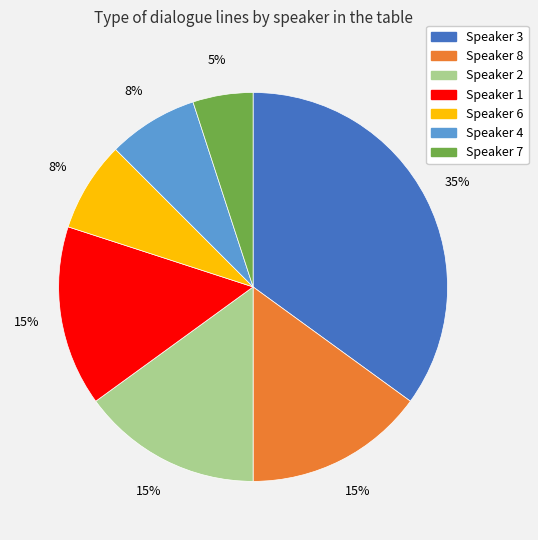

True or false: Speaker 6 accounts for 18% of the total.

False